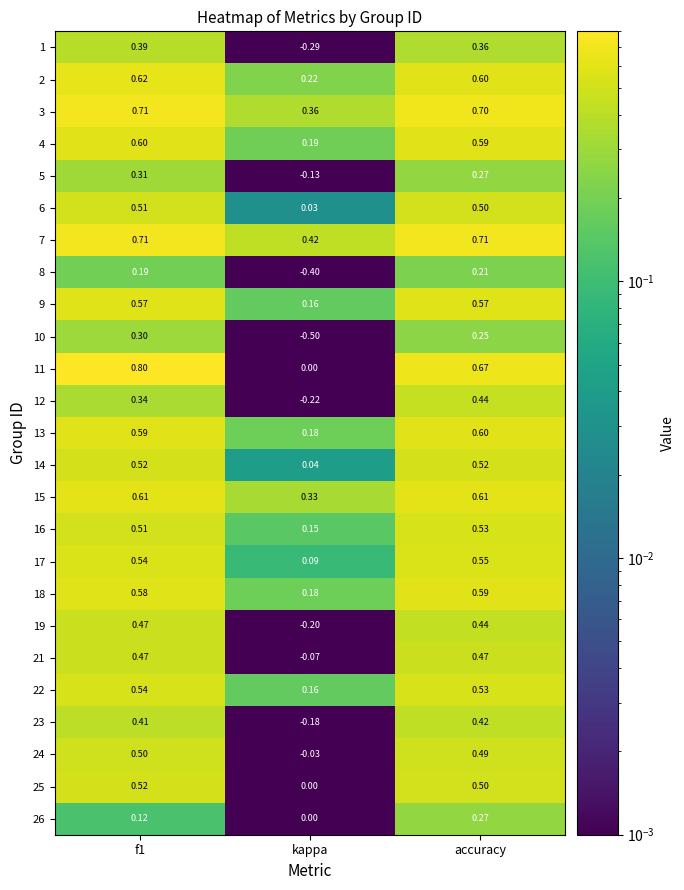

How many series are shown in this chart?

25